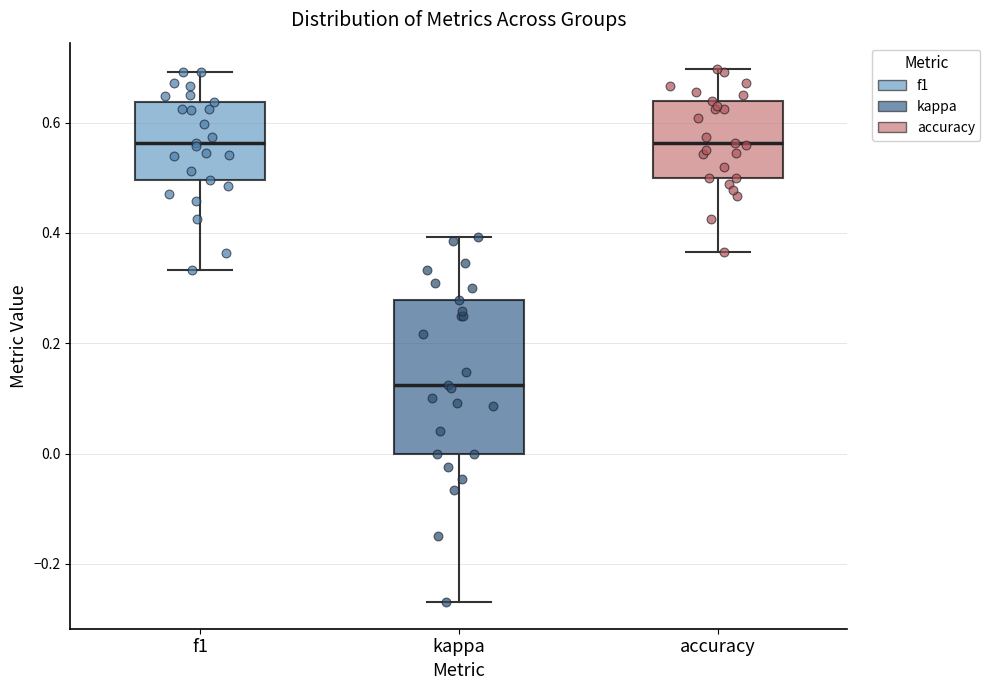

Comparing the boxes themselves (not the whiskers), which one is the tallest?

kappa